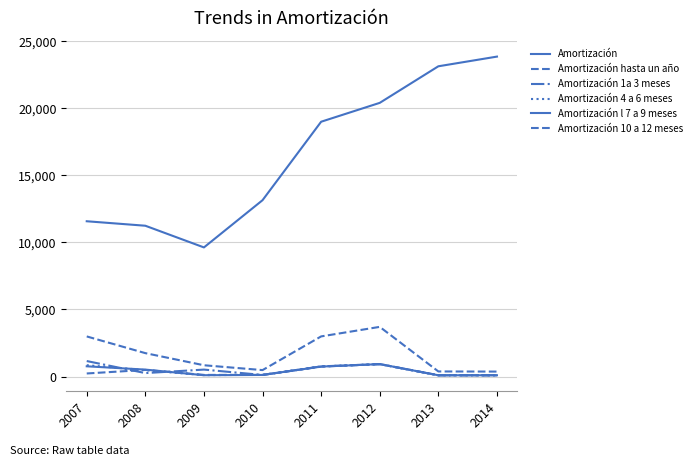

Count the number of categories in the chart.

8